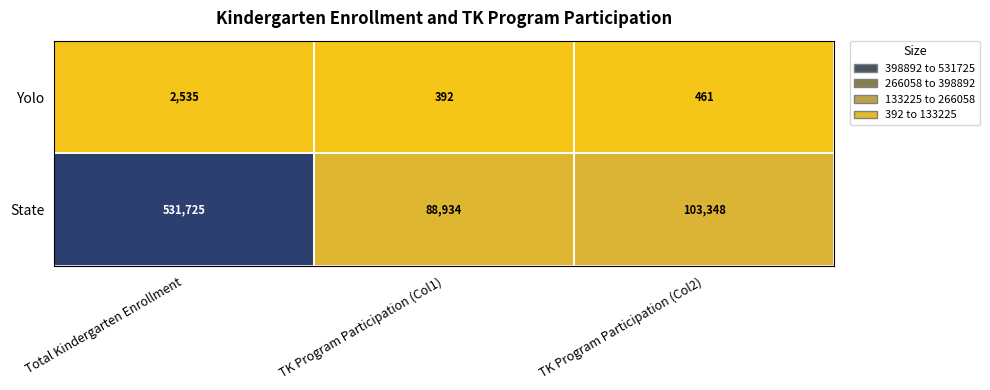

Rank the series by their maximum value, from highest to lowest.

State, Yolo